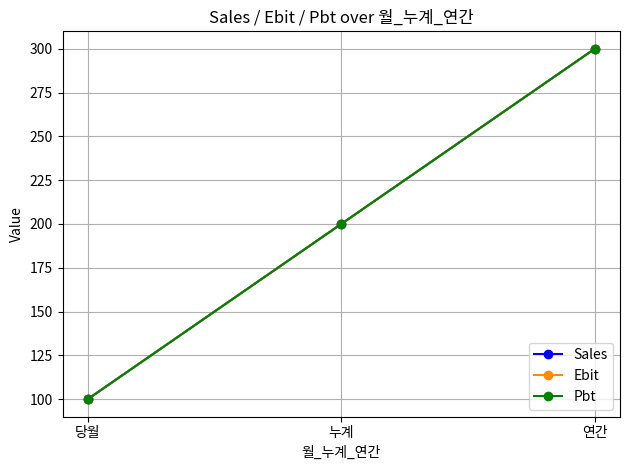

What is the sum of all Ebit values?

600